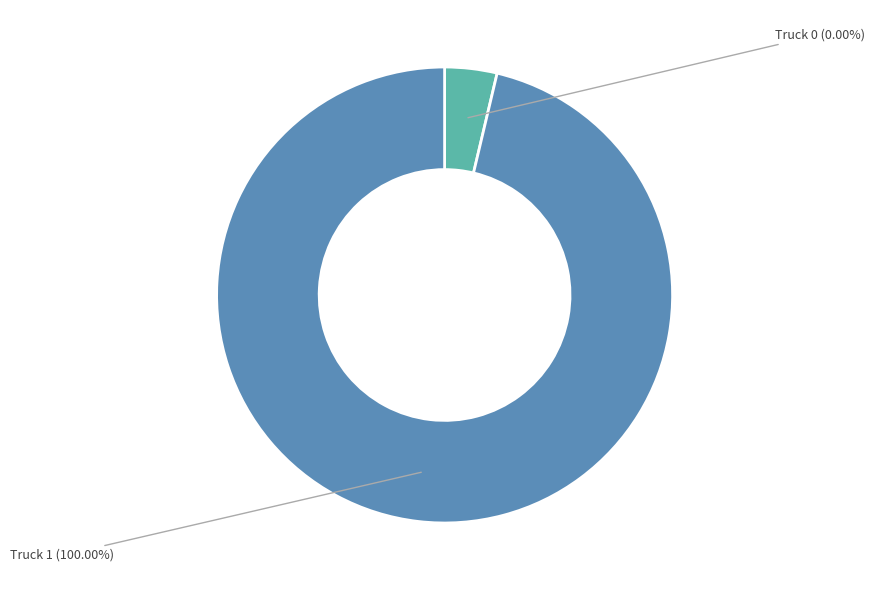

Which has a higher value, Truck 1 or Truck 0?

Truck 1